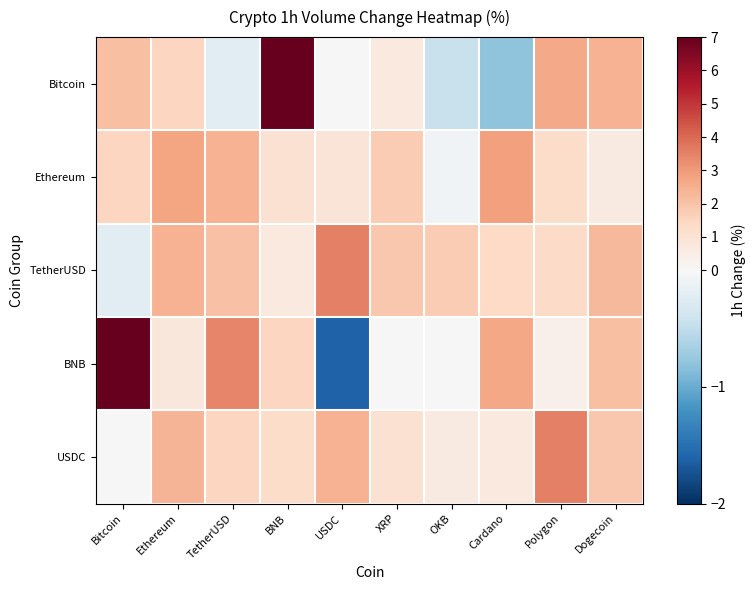

What is the total value across all series at OKB?

1.9